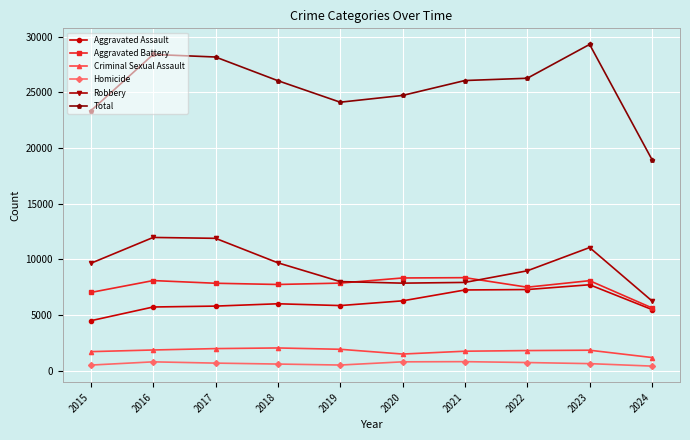

True or false: Aggravated Battery and Homicide cross at least once.

False